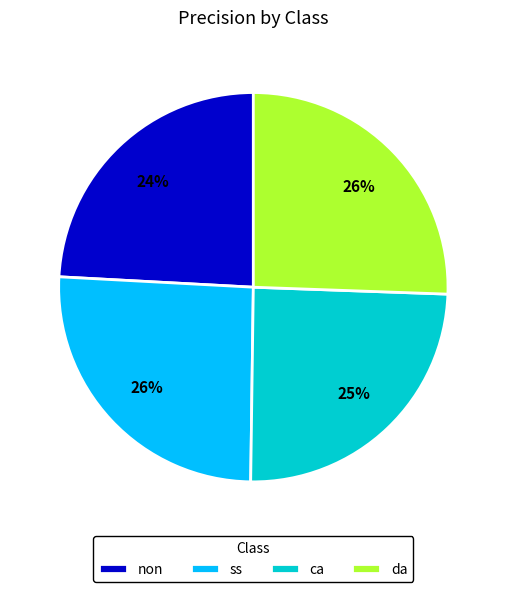

Is it true that da is 26% of the pie?

True